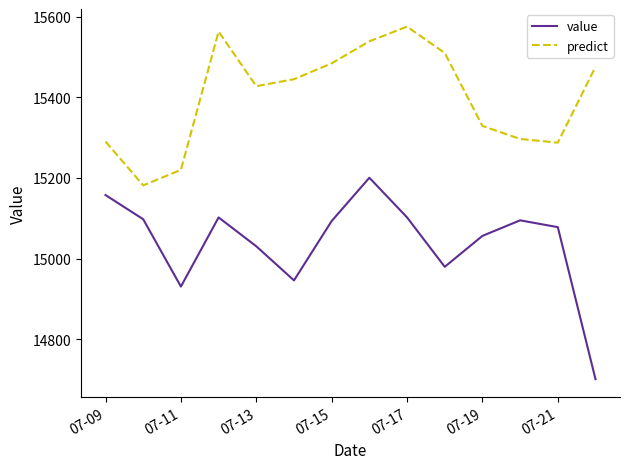

What is the lowest value of the value series?

14701.2